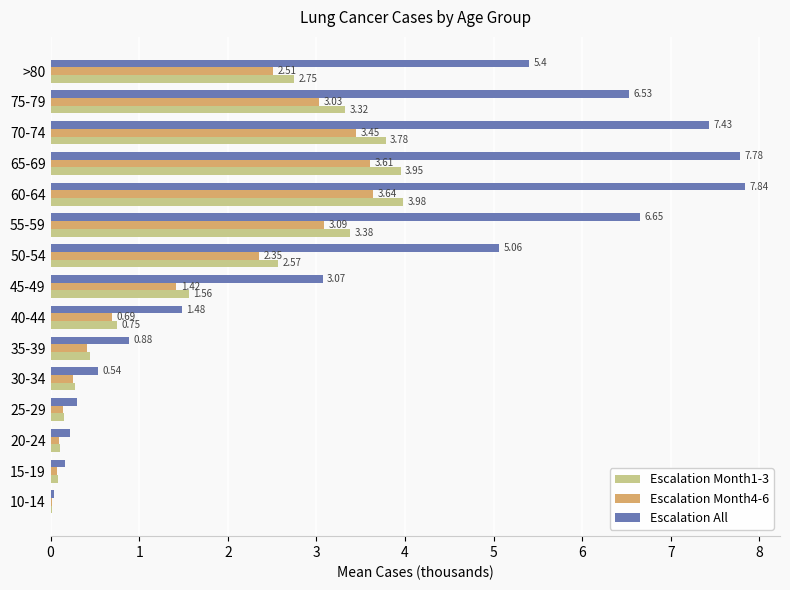

How many distinct data groups are displayed?

3